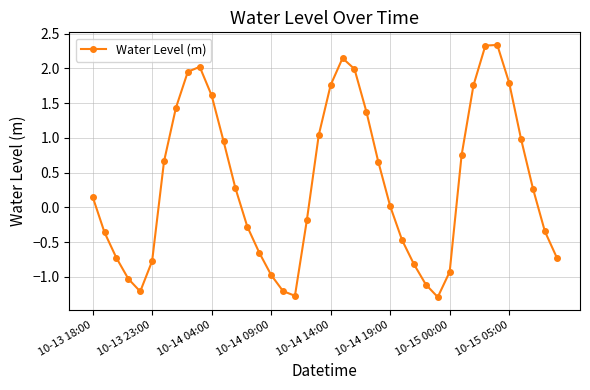

What is the value of the 5th point from the left?

-1.2